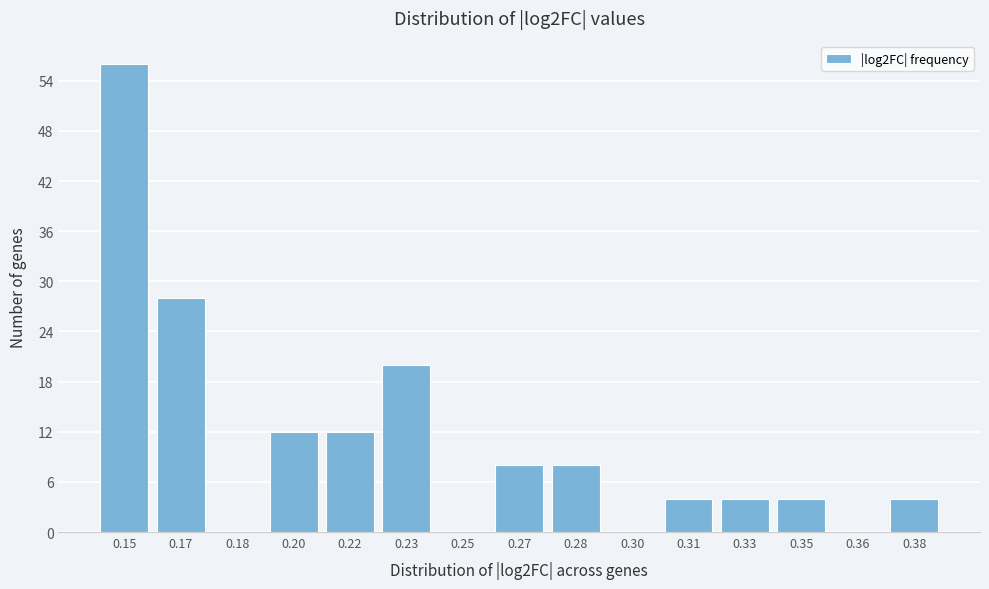

Reading right to left, what are all the values shown in this chart?

0.38=4	0.36=0	0.35=4	0.33=4	0.31=4	0.30=0	0.28=8	0.27=8	0.25=0	0.23=20	0.22=12	0.20=12	0.18=0	0.17=28	0.15=56